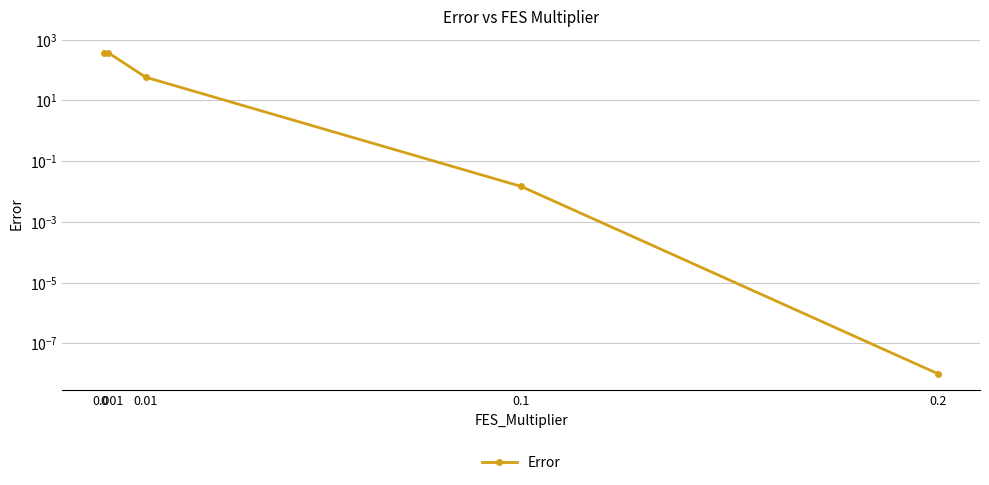

True or false: the data shows 57.9 at 0.01.

True